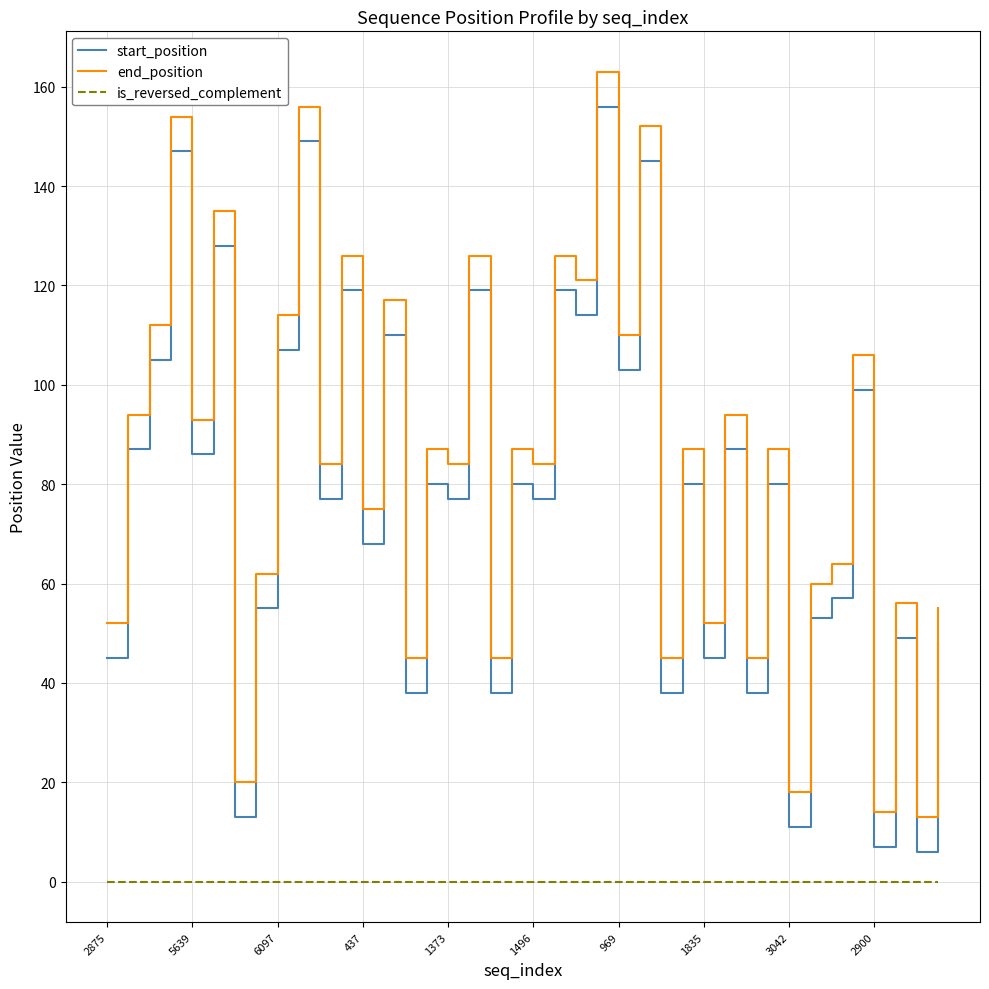

True or false: end_position and is_reversed_complement intersect in this chart.

False